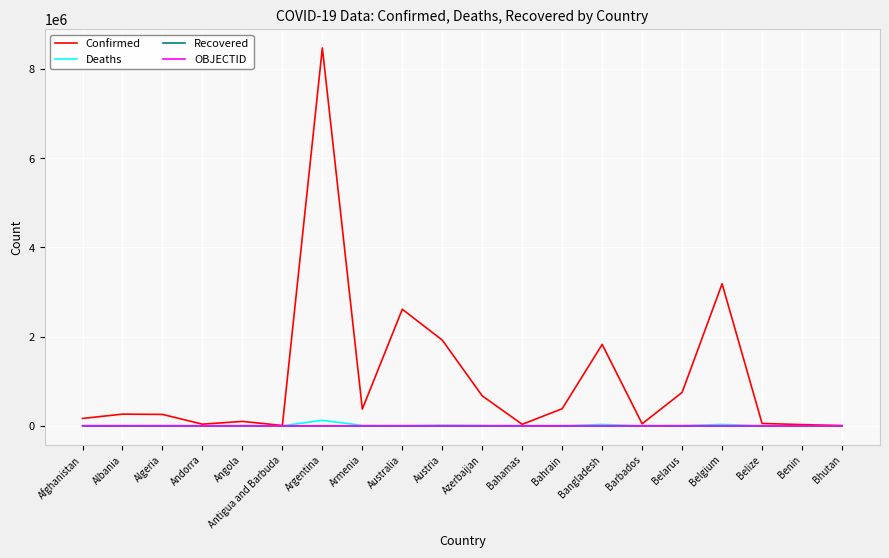

At which category is the sum across all series the highest?

Argentina